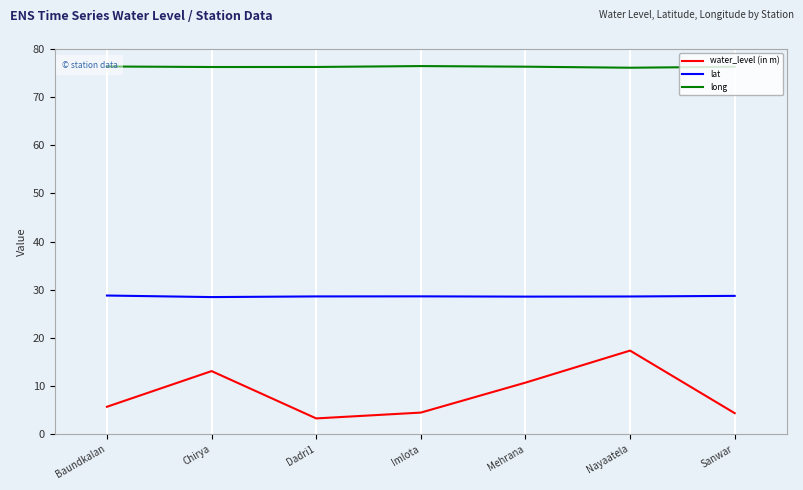

The lat series shows 28.6 at Imlota. True or false?

True